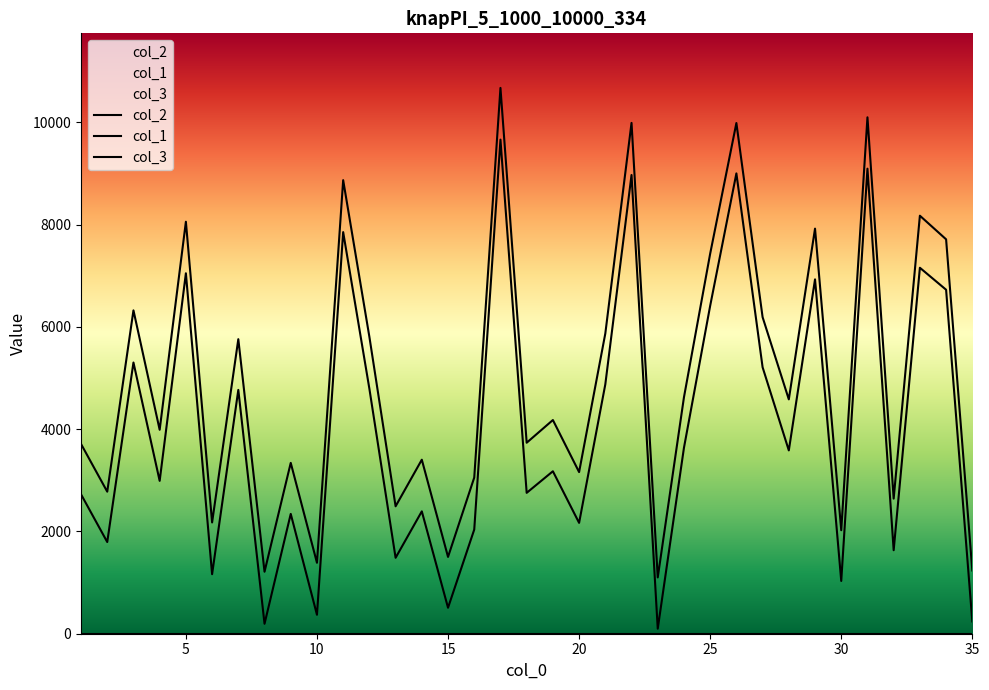

Is this an area chart (filled region under the line)?

No